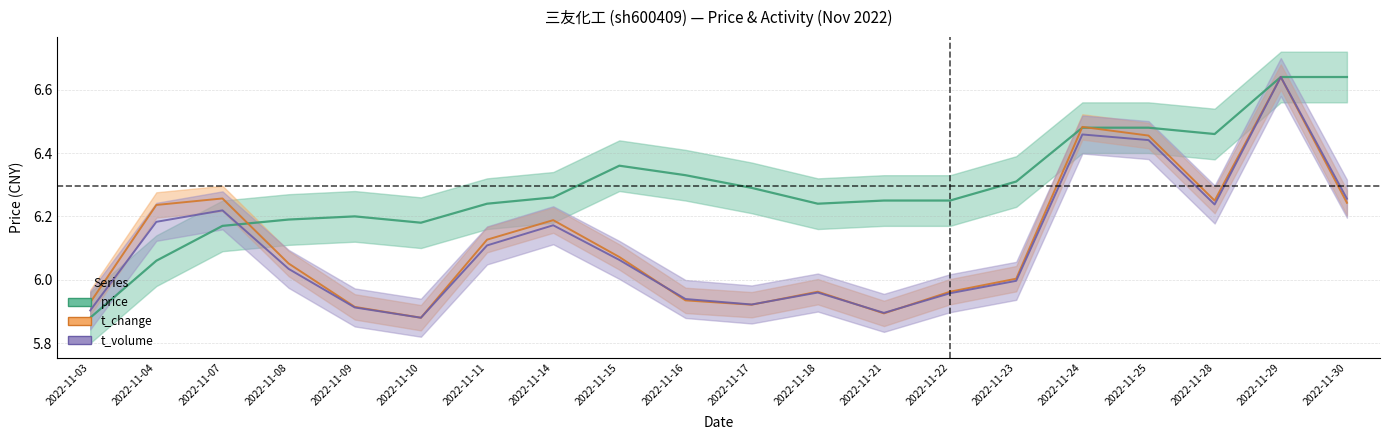

At which label does price reach its minimum?

2022-11-03